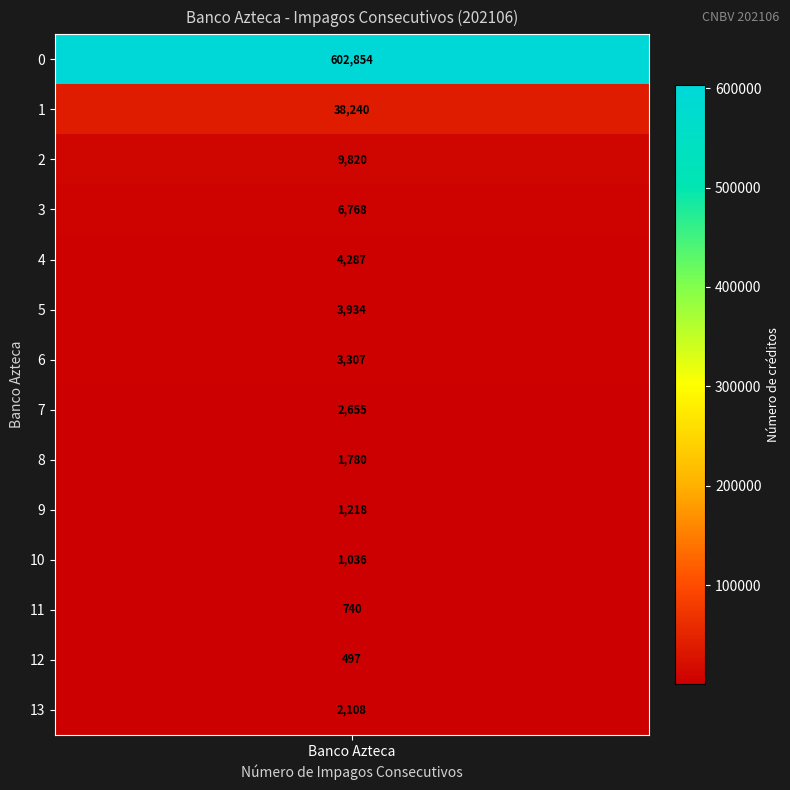

Reading right to left, extract all data points from this chart.

13=2108	12=497	11=740	10=1036	9=1218	8=1780	7=2655	6=3307	5=3934	4=4287	3=6768	2=9820	1=38240	0=602854